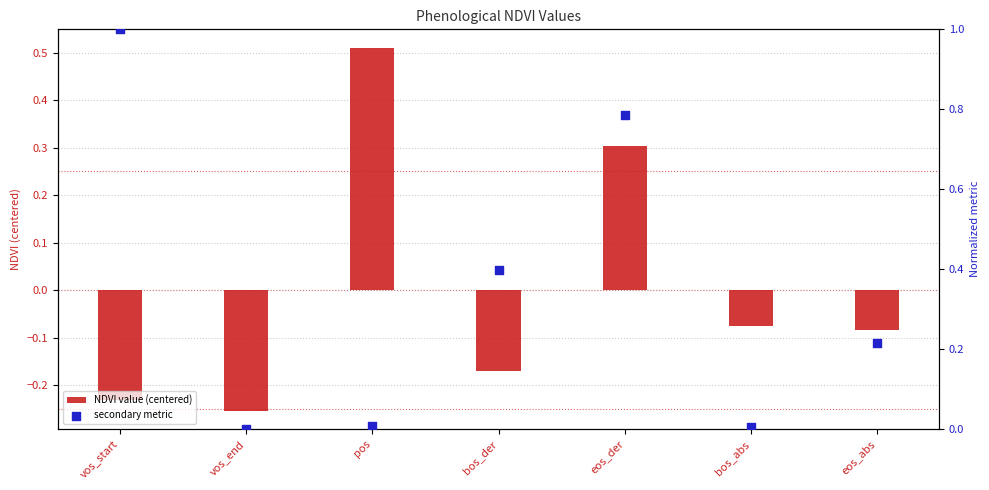

Which series has the largest Y range (max minus min)?

secondary metric